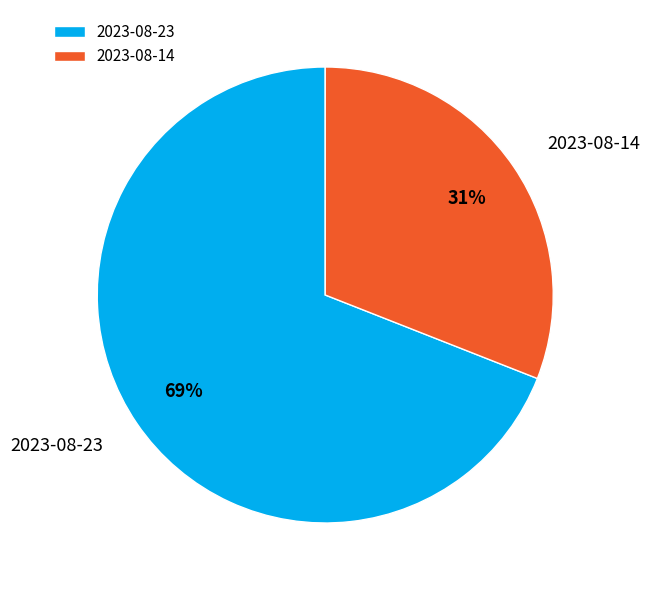

Is the sum of 2023-08-23 and 2023-08-14 greater than half?

Yes